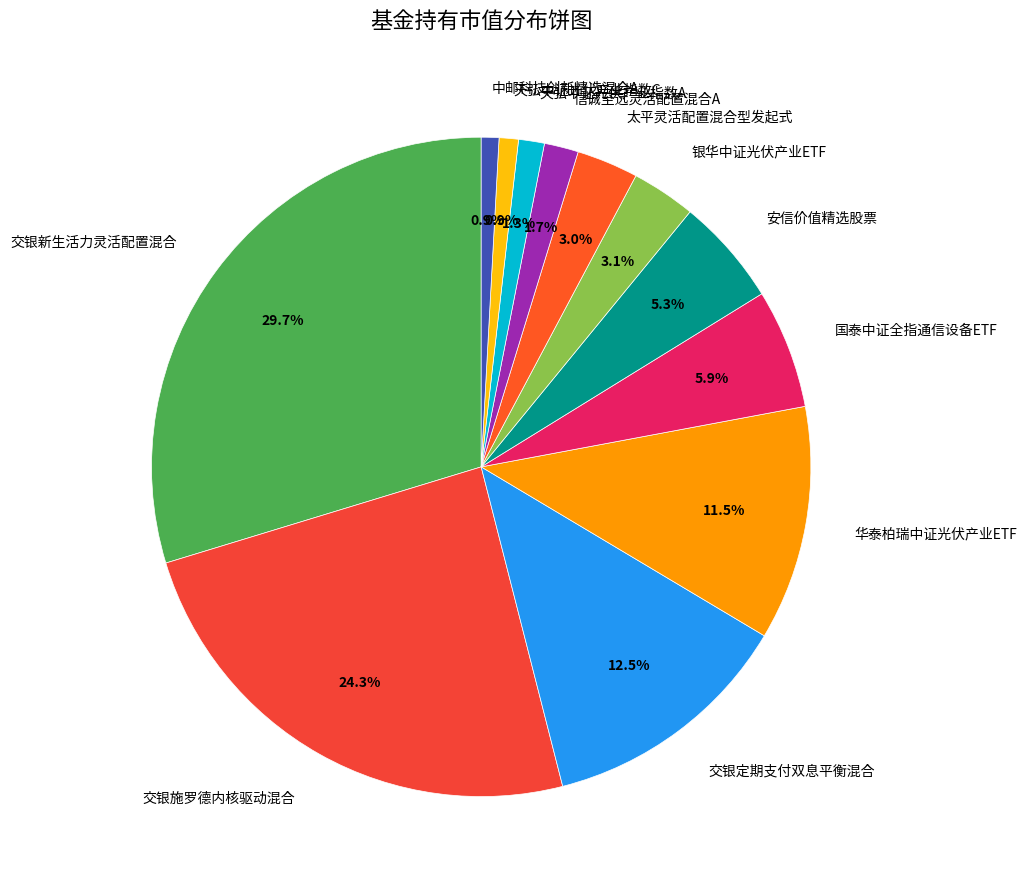

Does any single category account for the majority?

No